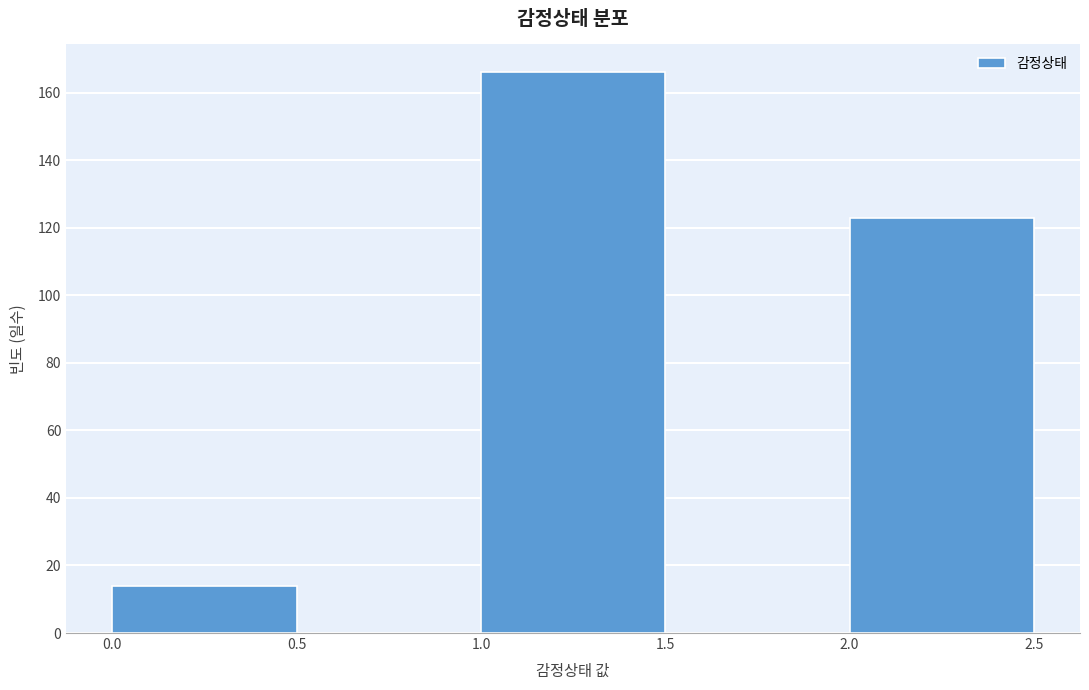

Reading left to right, transcribe this chart: for each bar, give the range it covers on the x-axis and its height. The values are not printed on the chart, so give them approximately, as read against the axis.

0.0 to 0.5: 14
0.5 to 1.0: 0
1.0 to 1.5: 166
1.5 to 2.0: 0
2.0 to 2.5: 124